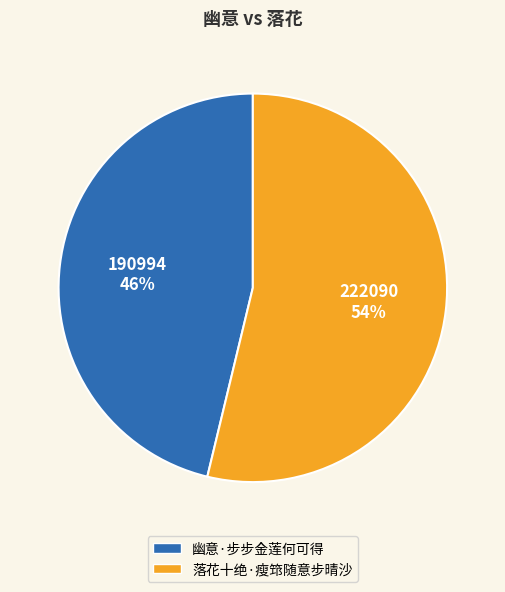

Which has a higher value, 幽意·步步金莲何可得 or 落花十绝·瘦筇随意步晴沙?

落花十绝·瘦筇随意步晴沙